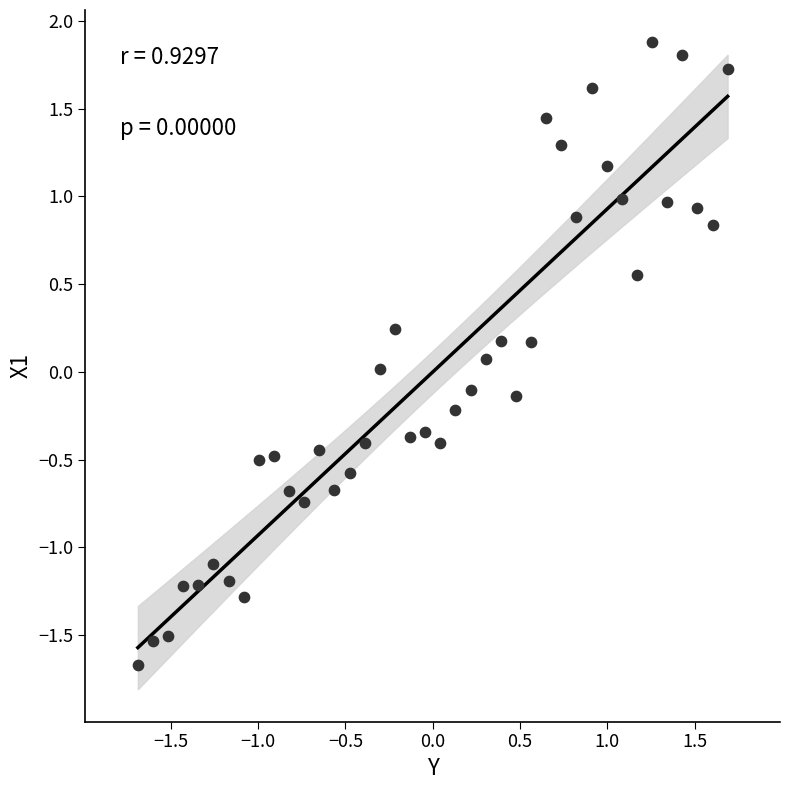

What is the range of X values (max minus min)?

3.4